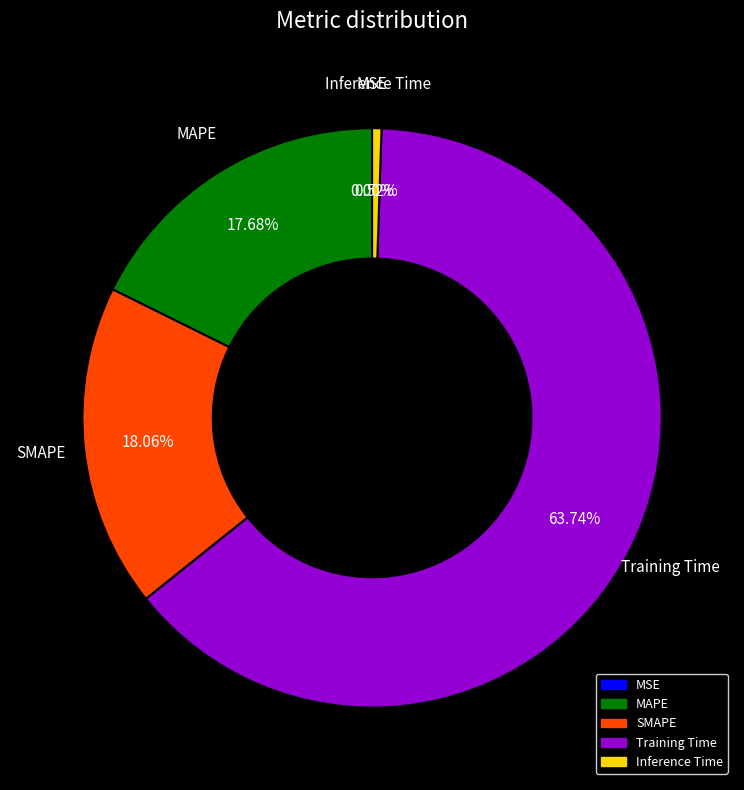

True or false: Inference Time accounts for 1% of the total.

True